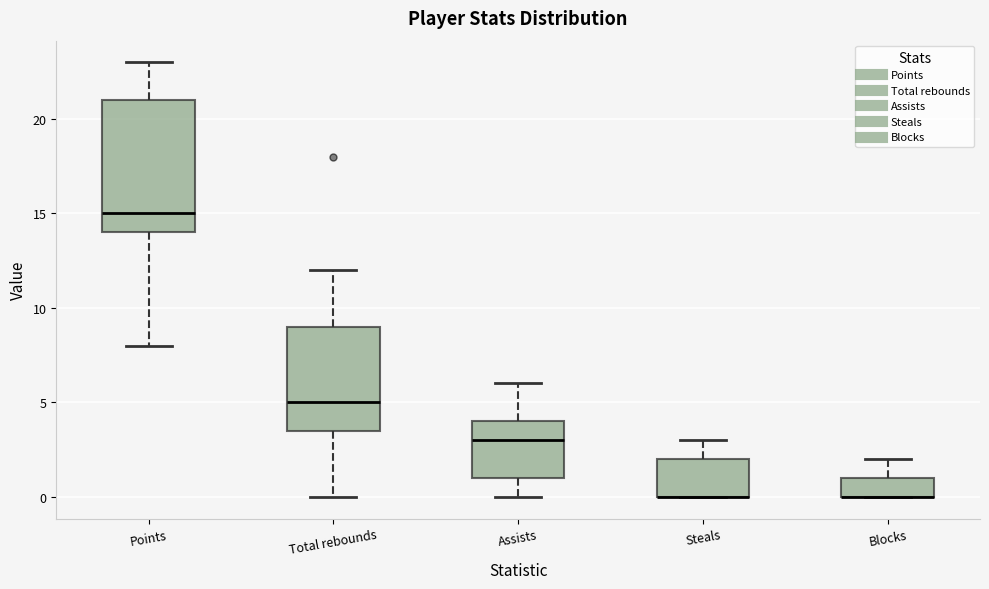

Reading left to right, read every box against the y-axis: the position of its median line, the range the box covers, and the ends of its whiskers. The values are not printed on the chart, so give them approximately, as read against the axis.

Points: median 15.0, box 14.0 to 21.0, whiskers 8.0 to 23.0
Total rebounds: median 5.0, box 3.5 to 9.0, whiskers 0.0 to 12.0
Assists: median 3.0, box 1.0 to 4.0, whiskers 0.0 to 6.0
Steals: median 0.0 (drawn on the box's lower edge), box 0.0 to 2.0, whiskers 0.0 to 3.0
Blocks: median 0.0 (drawn on the box's lower edge), box 0.0 to 1.0, whiskers 0.0 to 2.0